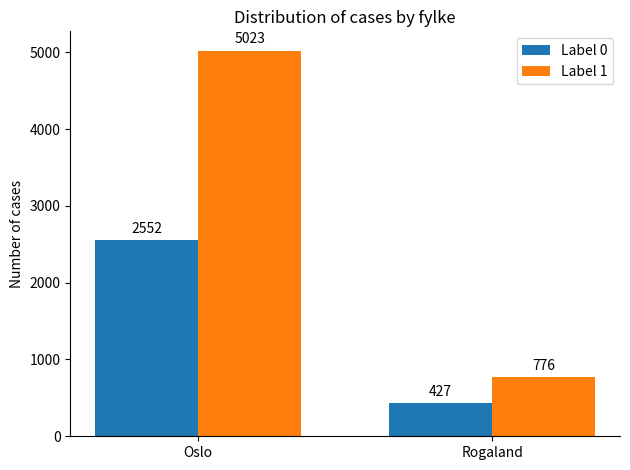

What are all the series names shown in the legend?

Label 0, Label 1